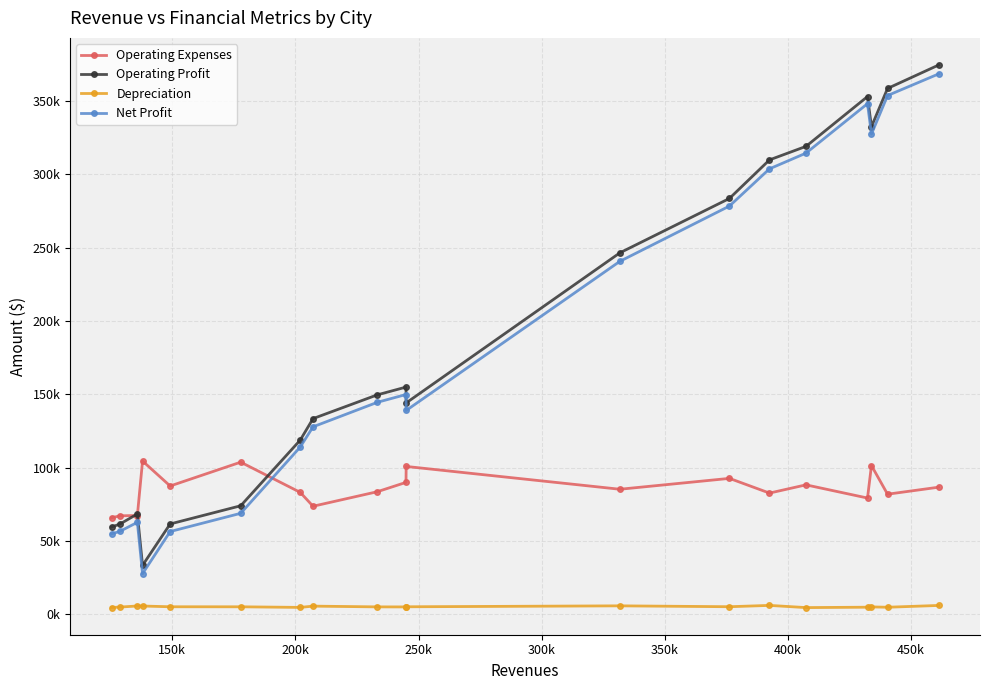

What are all the series names shown in the legend?

Operating Expenses, Operating Profit, Depreciation, Net Profit